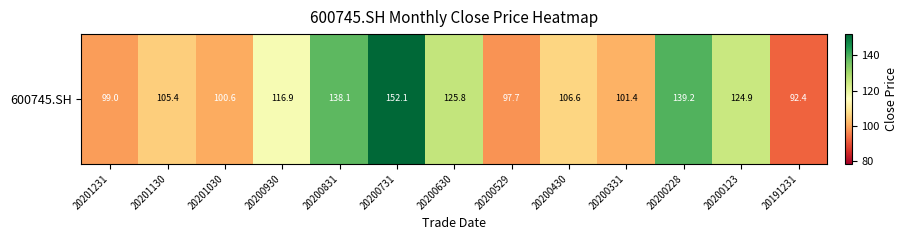

Rank the categories by value from highest to lowest.

20200731, 20200228, 20200831, 20200630, 20200123, 20200930, 20200430, 20201130, 20200331, 20201030, 20201231, 20200529, 20191231